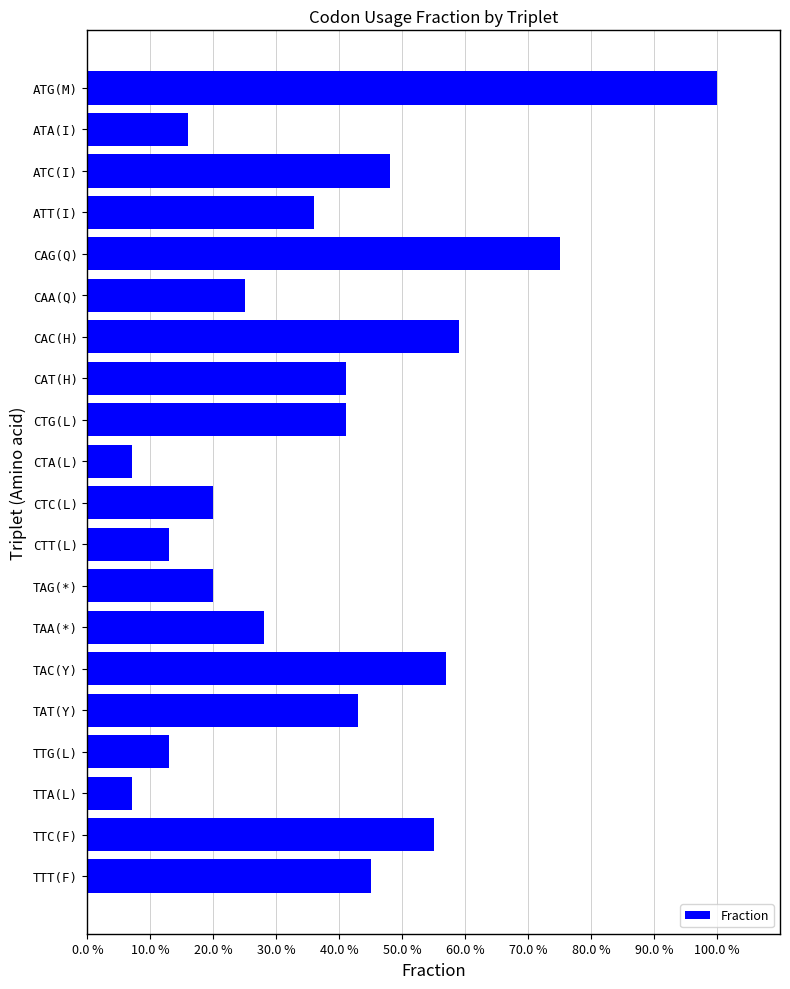

What is the difference between the second highest and second lowest values?

0.7